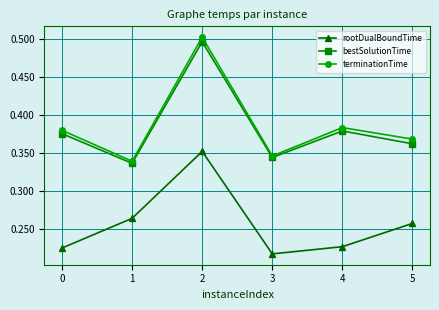

Rank the series by their maximum value, from highest to lowest.

terminationTime, bestSolutionTime, rootDualBoundTime